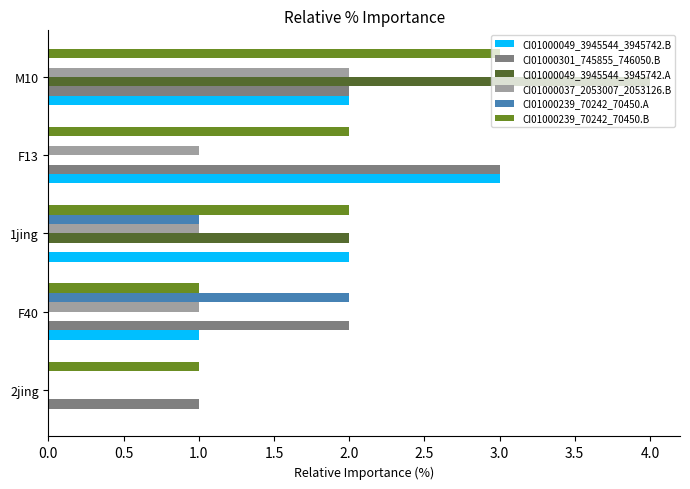

At which category is the sum across all series the highest?

M10